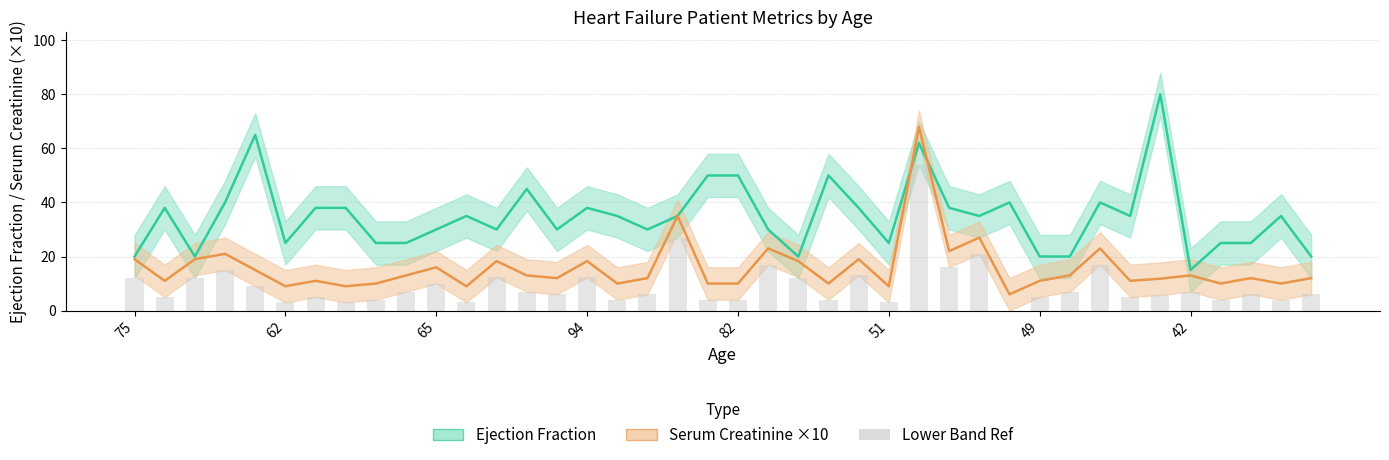

What is the label of the 16th bar from the right?

24